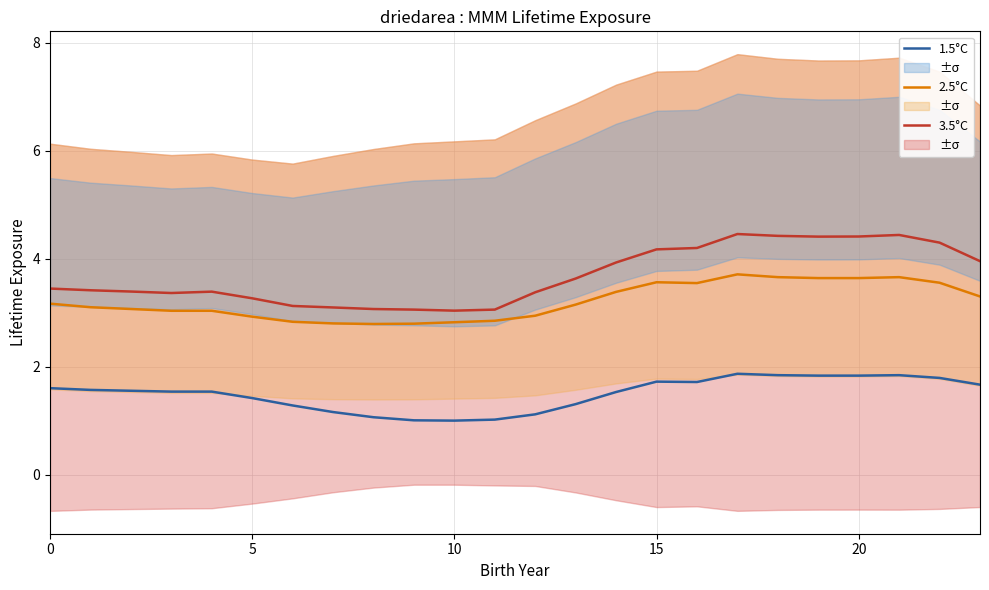

True or false: 3.5°C and 2.5°C intersect in this chart.

False